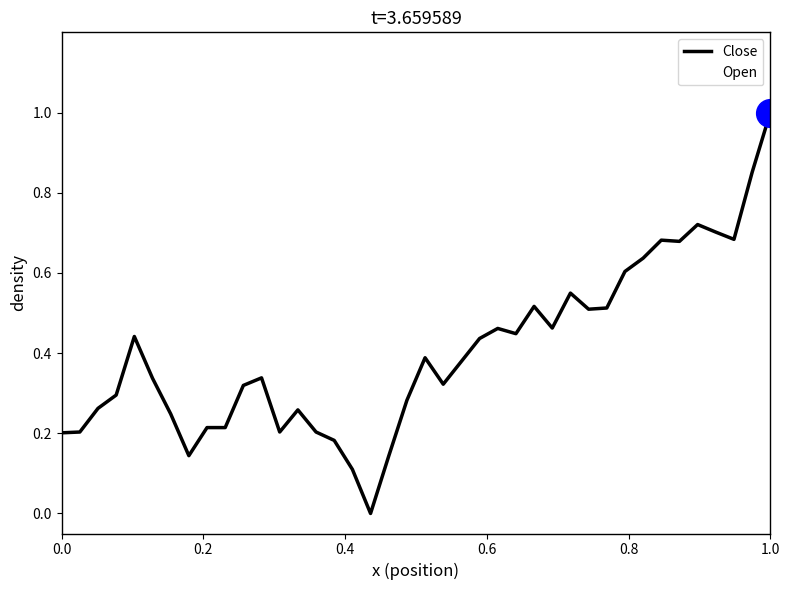

Is this an area chart (filled region under the line)?

No